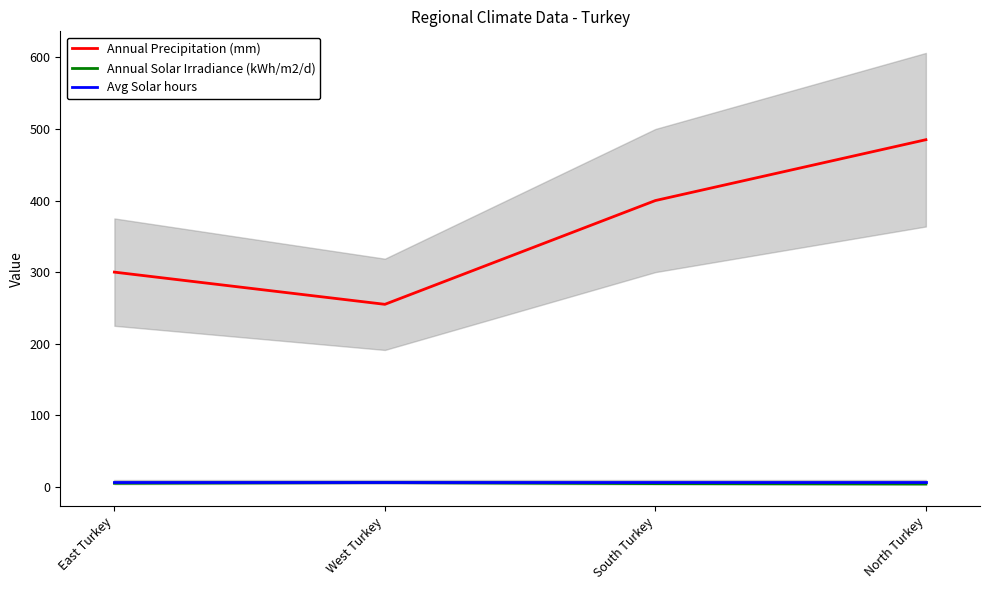

What is the sum of the Annual Precipitation (mm) values at East Turkey and North Turkey?

785.0